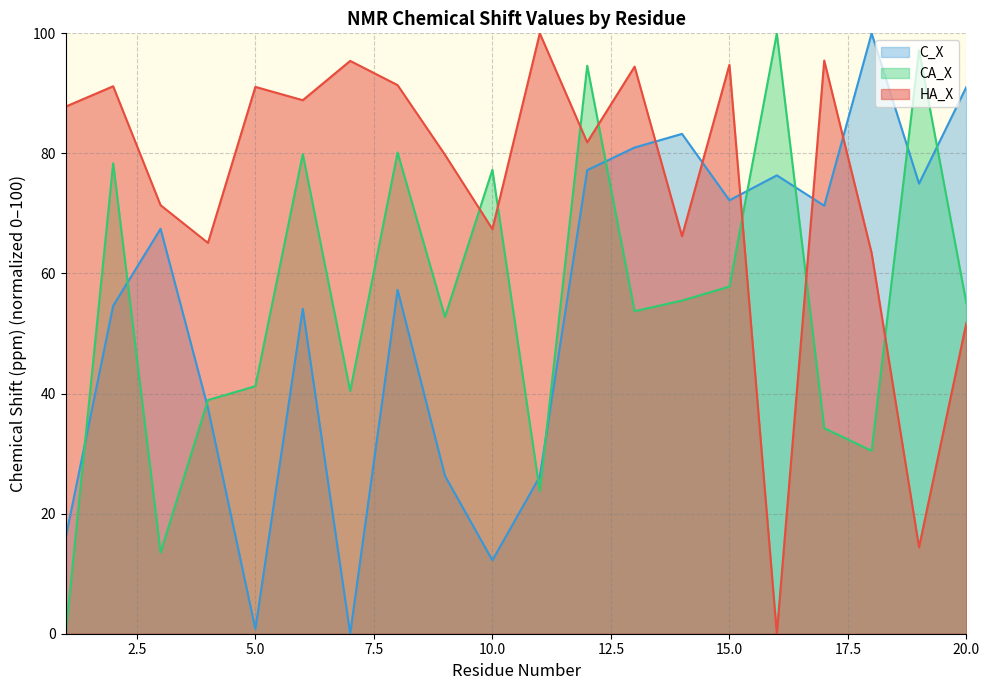

How many data points in C_X are less than 67?

10